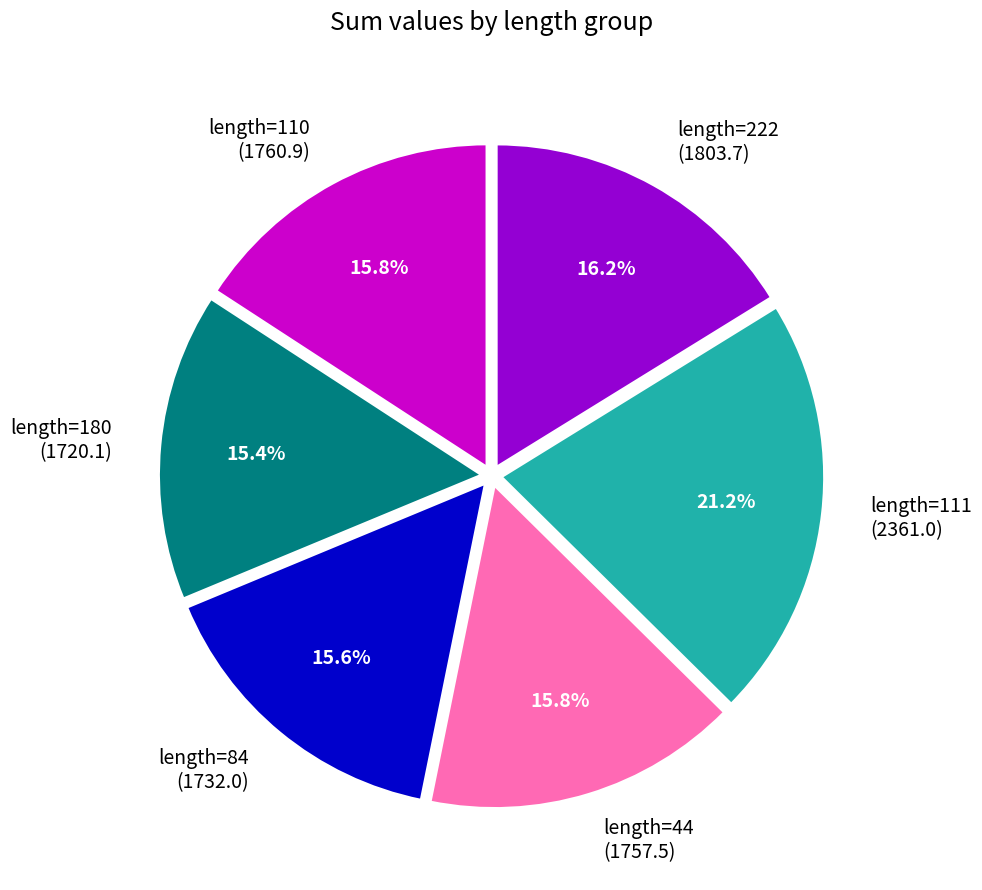

Count the number of slices in the pie.

6